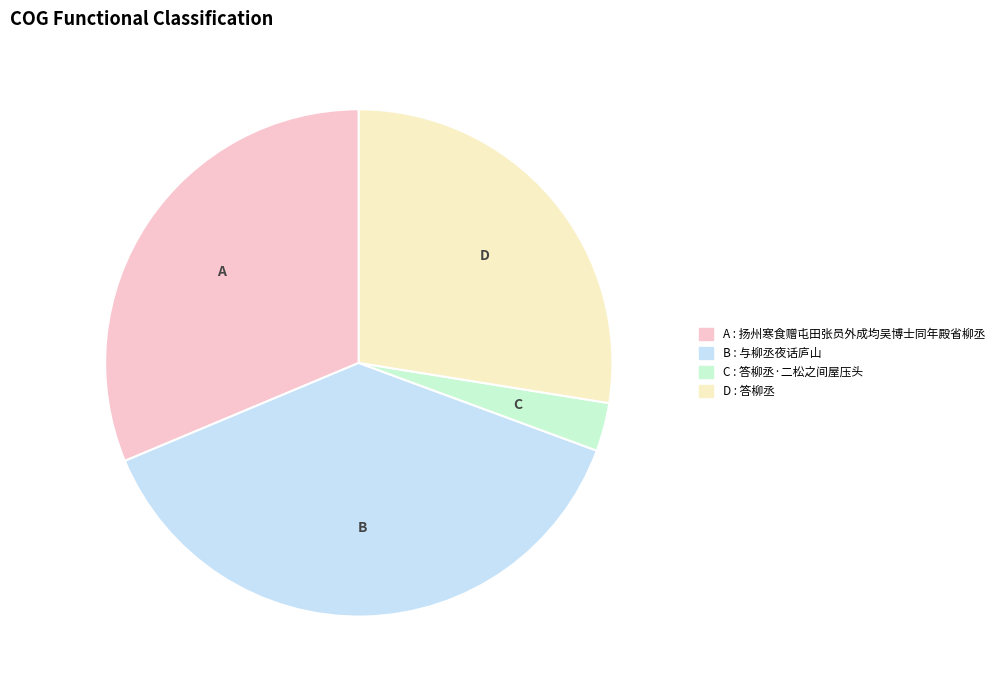

Is there any slice that represents more than half of the pie?

No